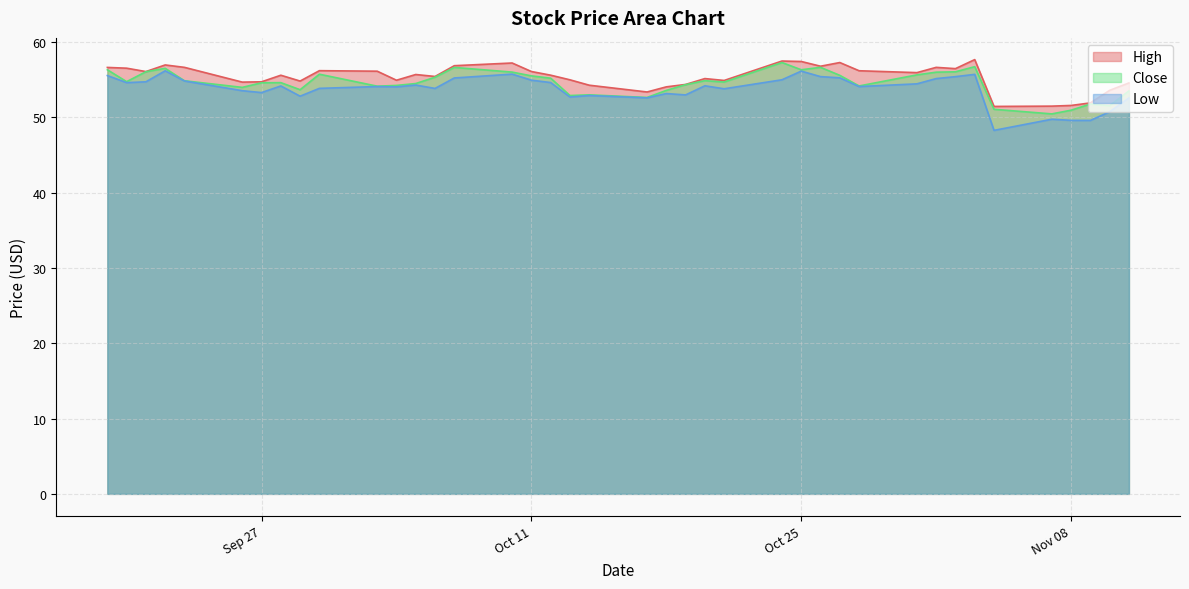

Reading right to left, extract all data points from this chart.

High: 54.6	53.6	51.9	51.6	51.5	51.5	57.7	56.5	56.7	56.0	56.2	57.3	56.8	57.4	57.5	54.9	55.2	54.4	54.1	53.4	54.3	55.0	55.6	56.1	57.2	56.9	55.4	55.7	54.9	56.1	56.2	54.8	55.6	54.7	54.7	56.7	57.0	56.1	56.5	56.6
Low: 52.6	50.8	49.6	49.6	49.8	48.3	55.7	55.4	55.2	54.5	54.1	55.3	55.4	56.2	55.0	53.8	54.2	53.0	53.2	52.6	52.9	52.7	54.6	55.0	55.8	55.2	53.8	54.3	54.1	54.1	53.9	52.8	54.2	53.3	53.5	54.8	56.2	54.7	54.6	55.6
Close: 53.5	51.6	51.8	51.0	50.5	51.1	56.7	56.1	56.0	55.7	54.2	55.6	56.7	56.3	57.3	54.7	54.9	54.3	53.6	52.7	53.0	52.9	55.2	55.5	56.0	56.6	55.3	54.5	54.2	54.2	55.7	53.7	54.6	54.6	54.0	54.9	56.5	56.1	54.8	56.3